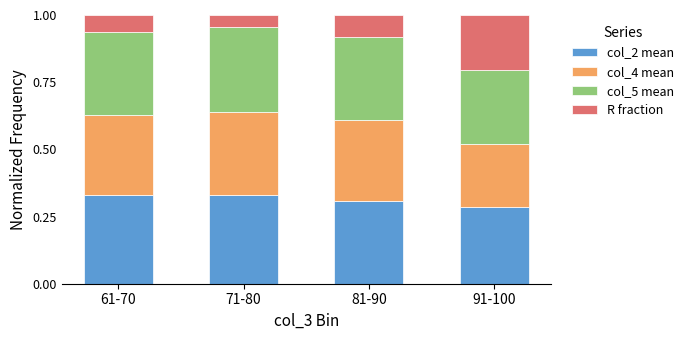

What is the total value across all series at 61-70?

1.0